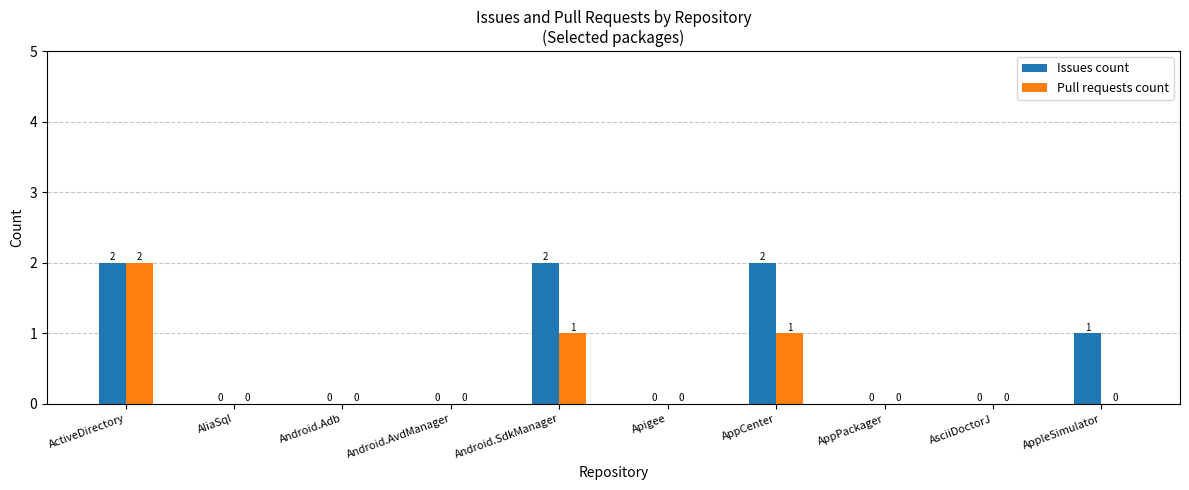

Reading right to left, transcribe all the data shown in this chart.

Issues count: AppleSimulator=1	AsciiDoctorJ=0	AppPackager=0	AppCenter=2	Apigee=0	Android.SdkManager=2	Android.AvdManager=0	Android.Adb=0	AliaSql=0	ActiveDirectory=2
Pull requests count: AppleSimulator=0	AsciiDoctorJ=0	AppPackager=0	AppCenter=1	Apigee=0	Android.SdkManager=1	Android.AvdManager=0	Android.Adb=0	AliaSql=0	ActiveDirectory=2